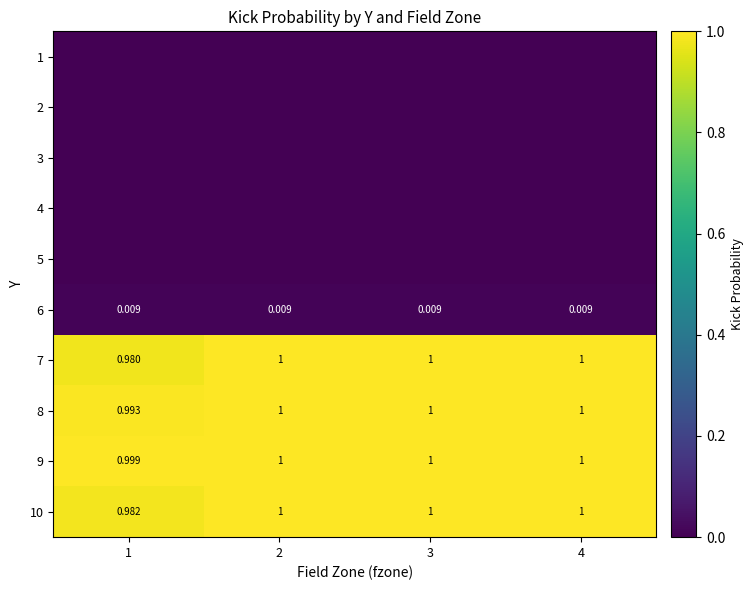

List the series in order of their peak value, highest first.

7, 8, 9, 10, 6, 1, 2, 3, 4, 5